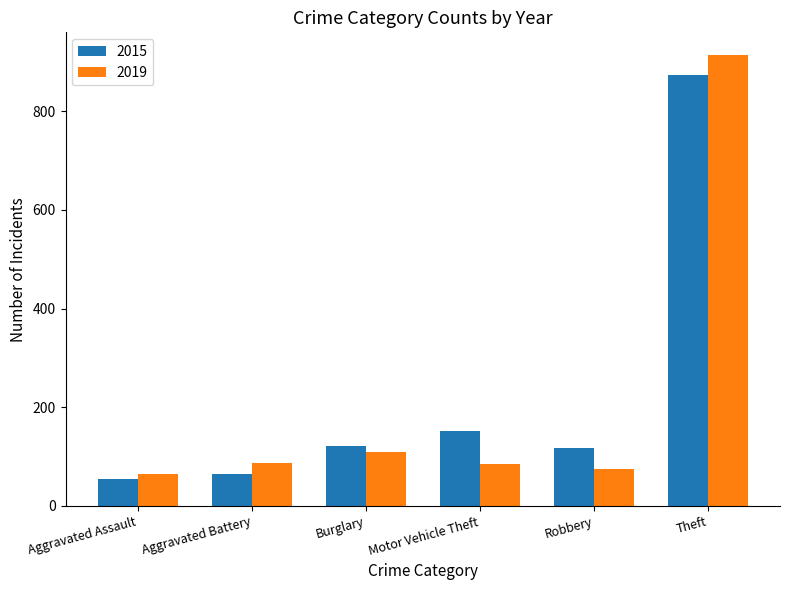

What is the label of the 6th bar from the left?

Theft